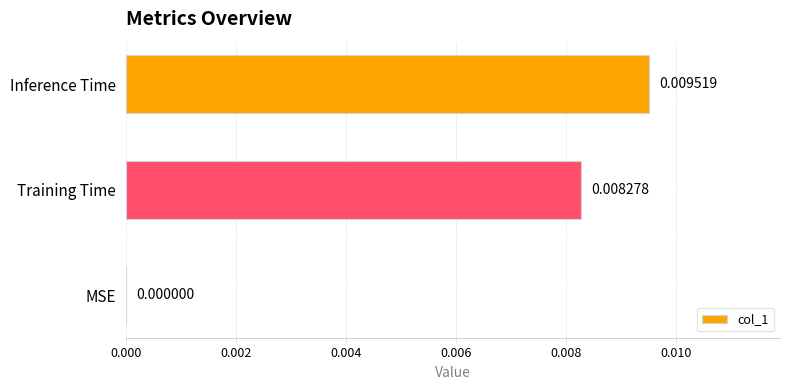

Which category has the highest value across all series?

Inference Time